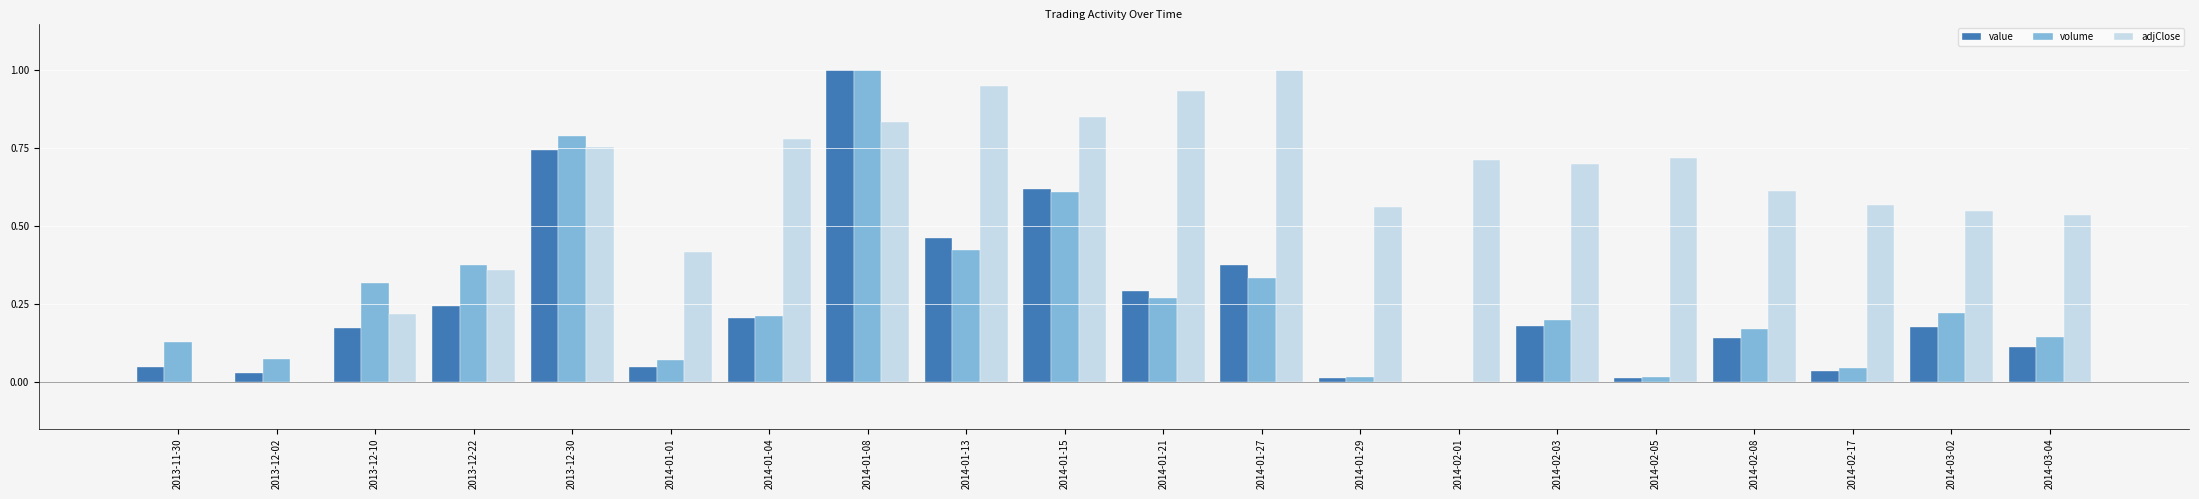

Which series changed the most between 2013-12-10 and 2014-02-03?

adjClose